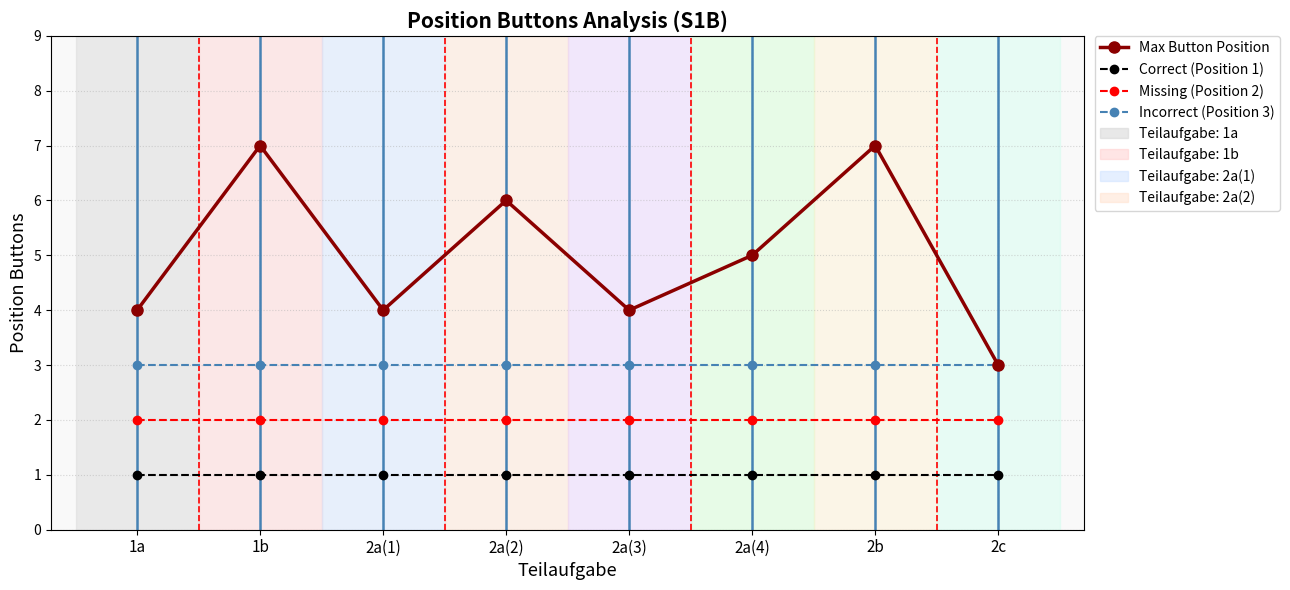

What is the sum of all Incorrect (Position 3) values?

24